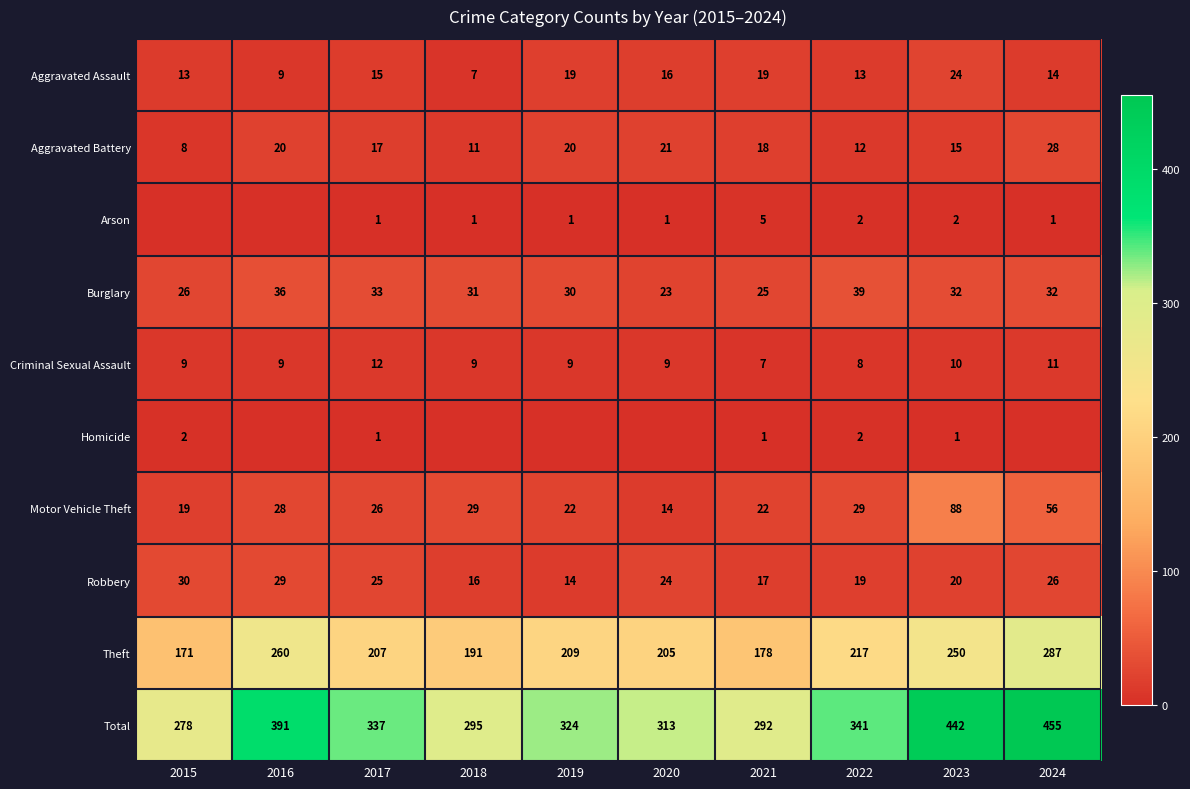

Between 2017 and 2023, which series saw the biggest shift?

Total